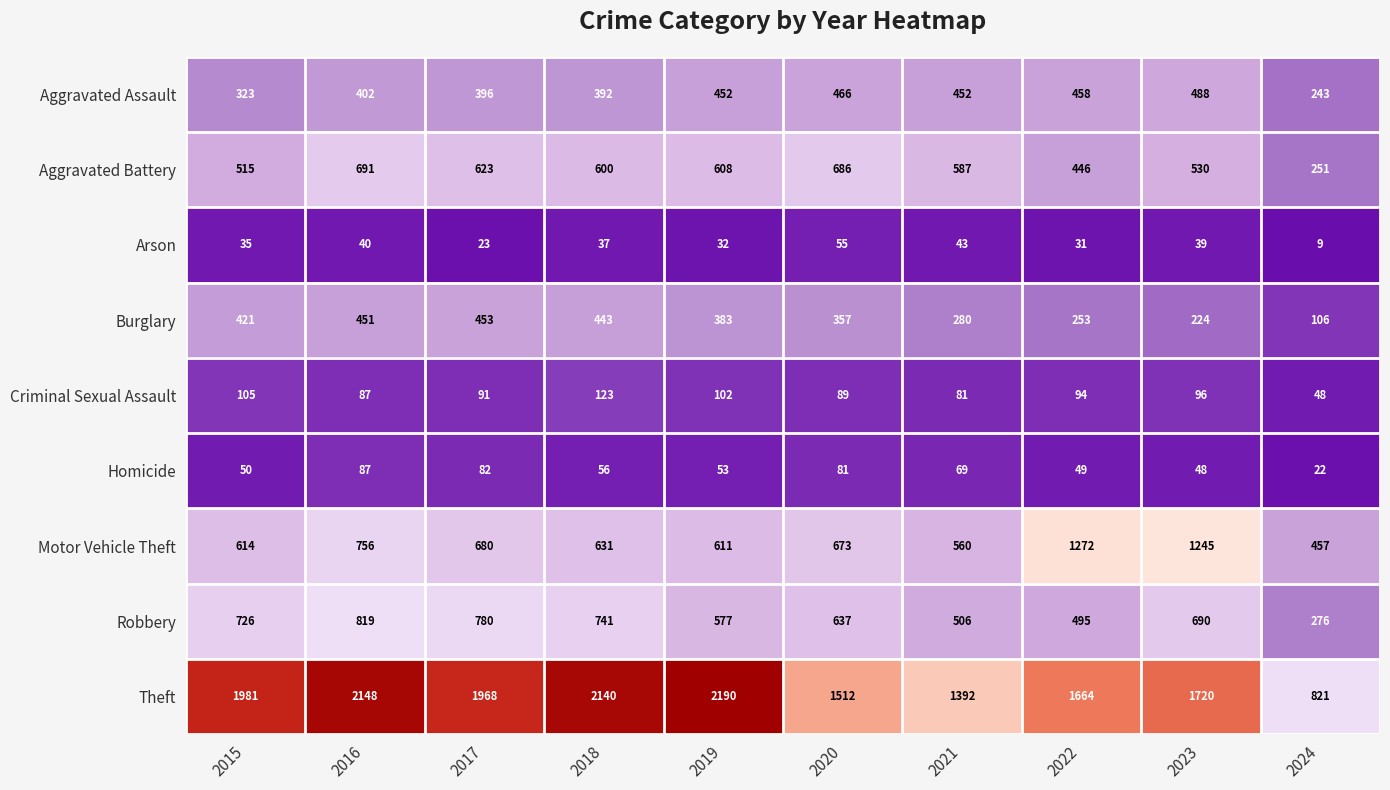

Between 2016 and 2017, which series saw the biggest shift?

Theft